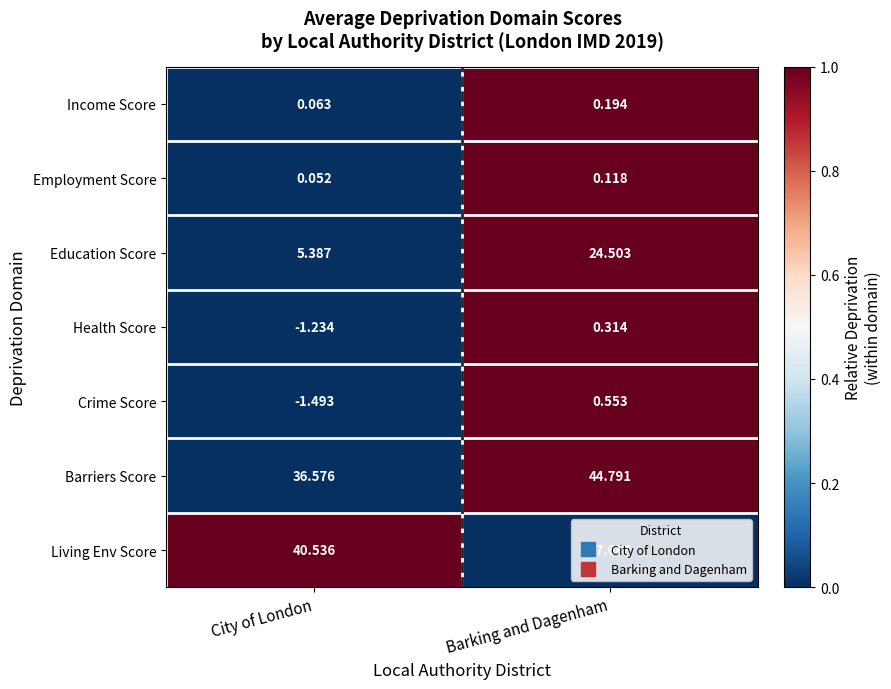

Which category has the lowest value across all series?

City of London